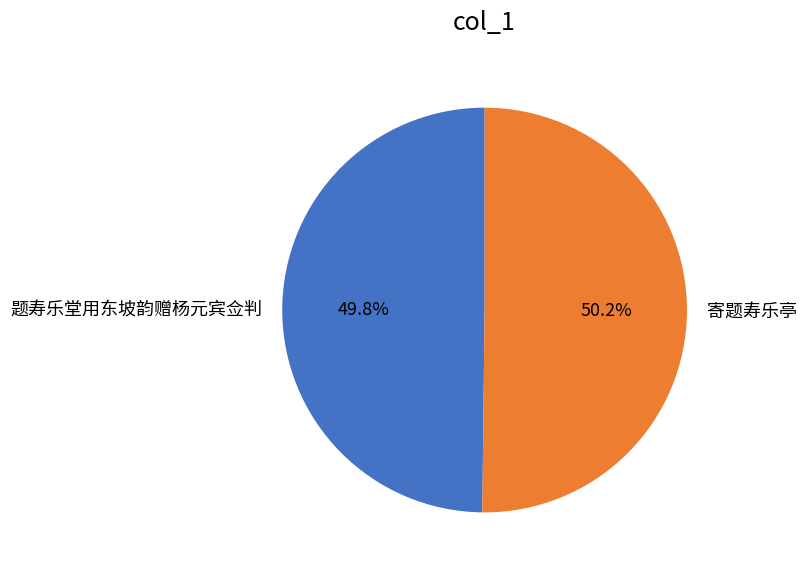

Combined, do 寄题寿乐亭 and 题寿乐堂用东坡韵赠杨元宾佥判 account for over 50%?

Yes